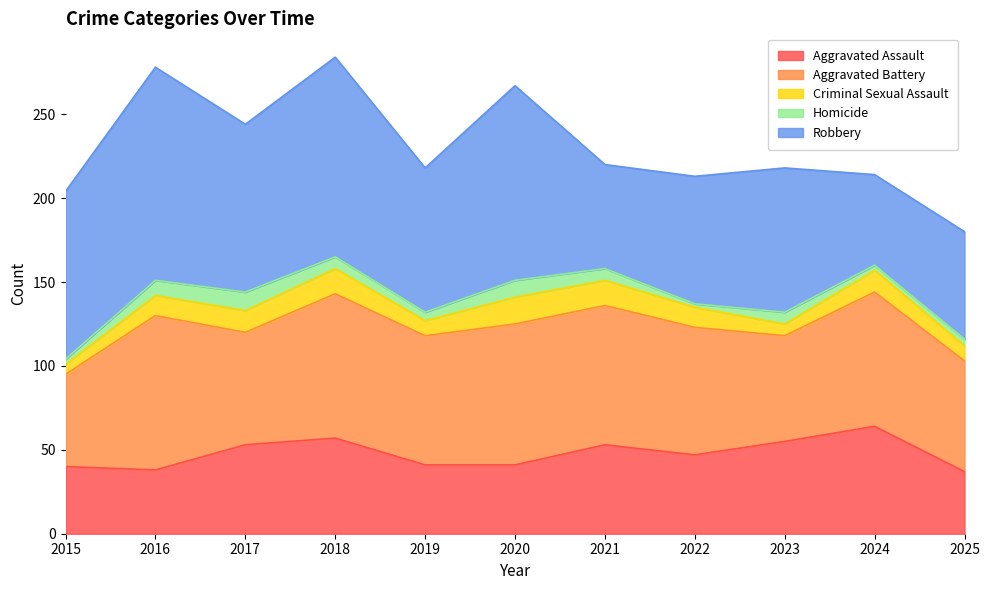

What value does the Aggravated Assault series have at 2020?

41